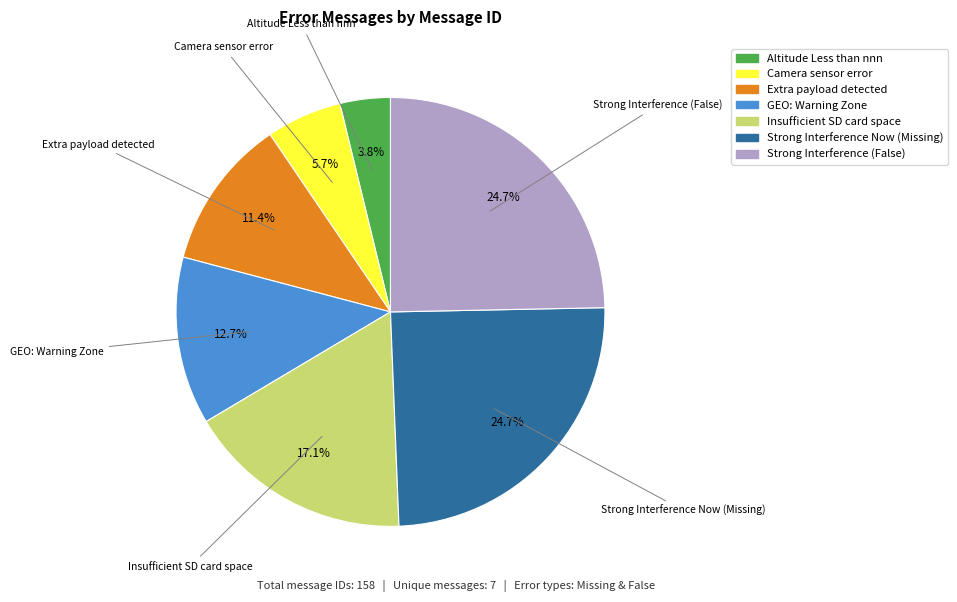

To the nearest percent, what is the difference between the Extra payload detected and Camera sensor error slice percentages?

6%